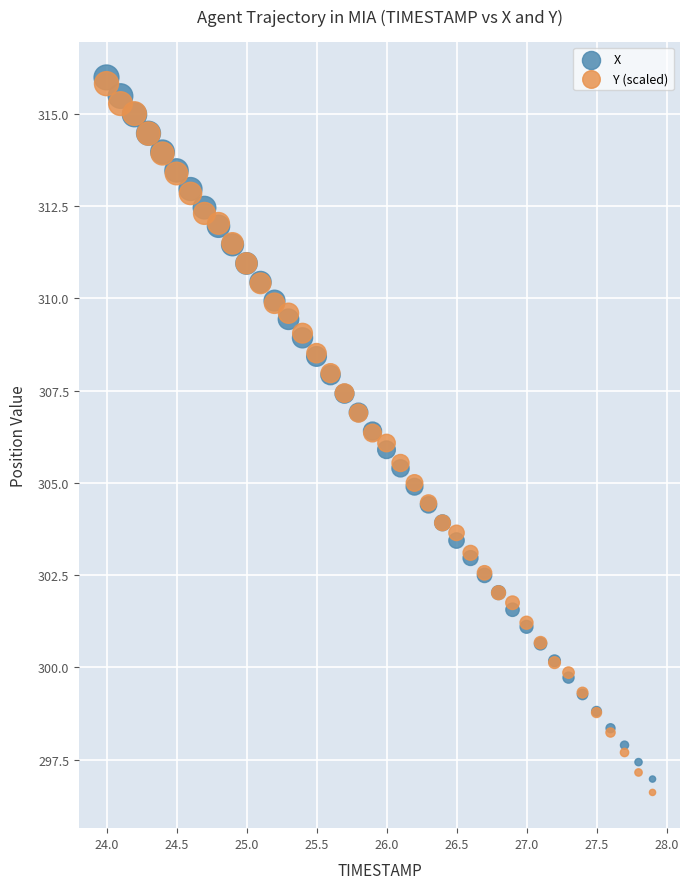

Which series has the largest Y range (max minus min)?

Y (scaled)